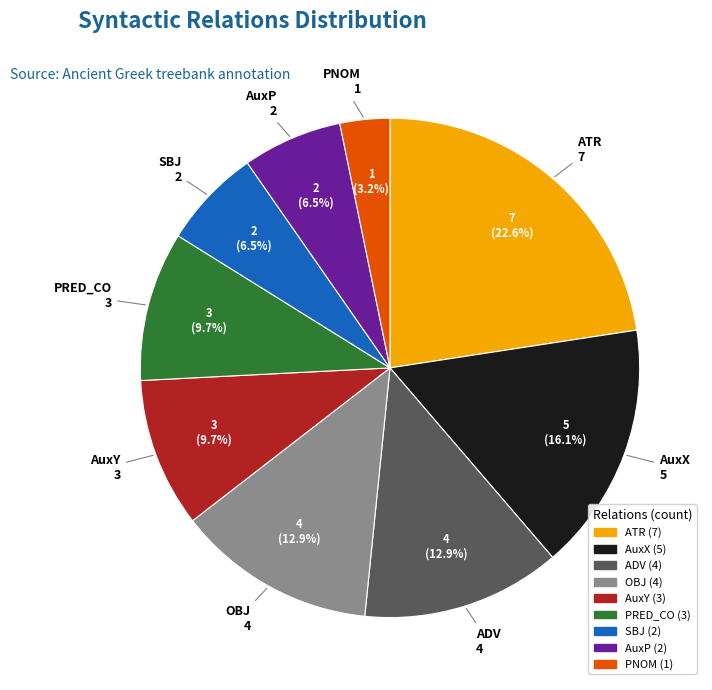

Do PRED_CO and ATR together represent more than half of the pie?

No